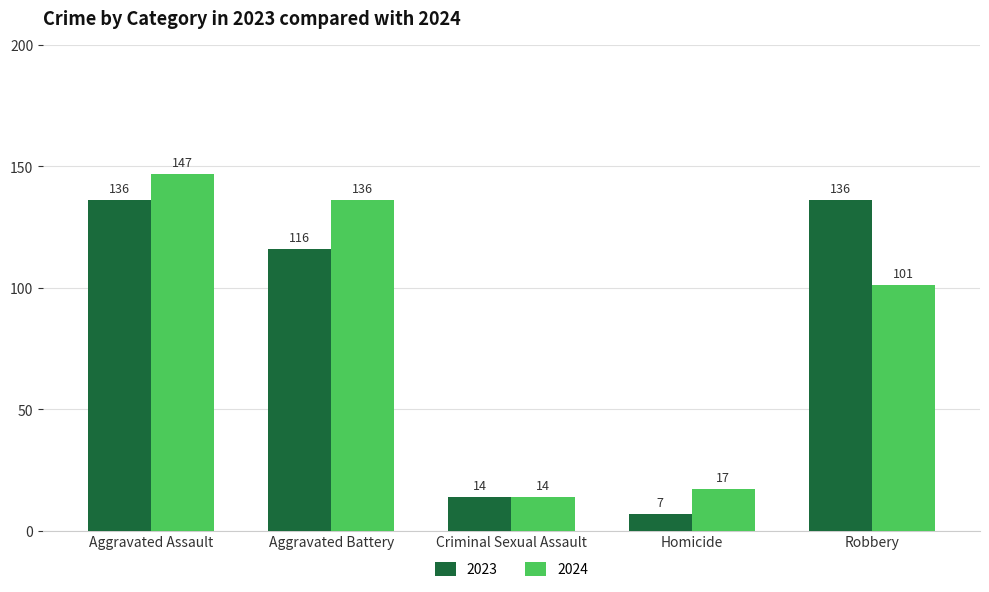

What are all the series names shown in the legend?

2023, 2024